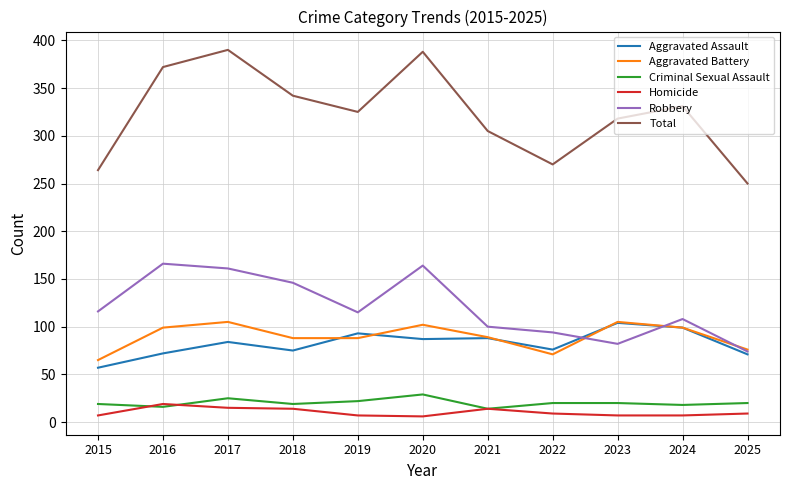

True or false: Aggravated Battery and Criminal Sexual Assault intersect in this chart.

False